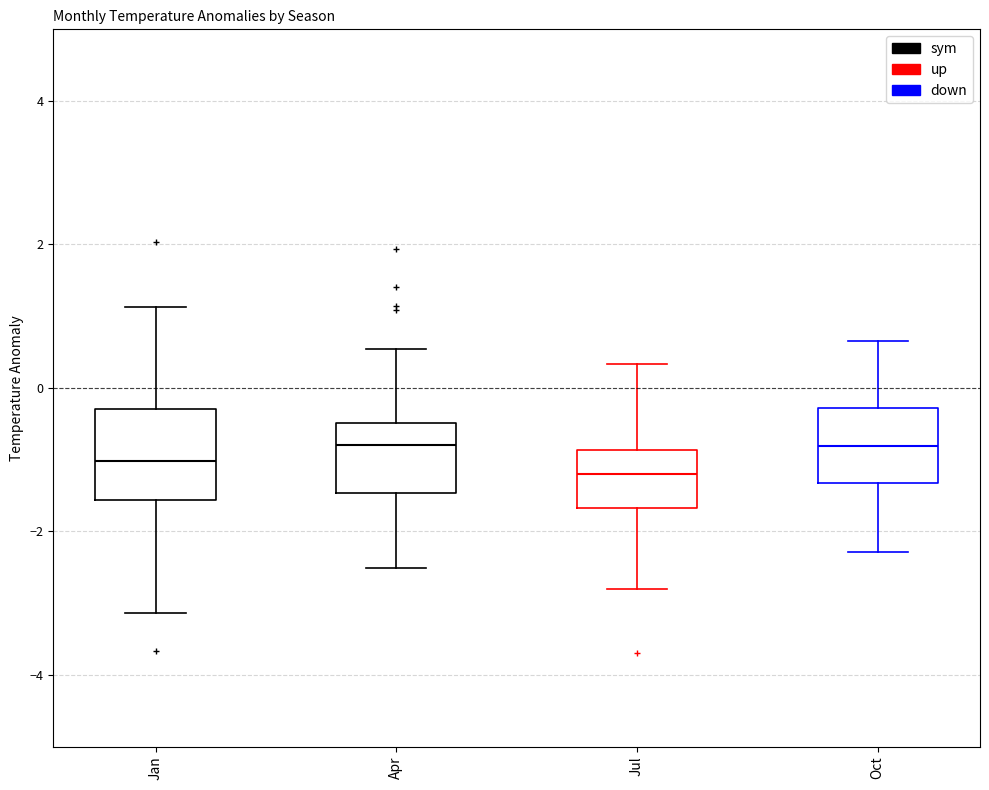

Where is the upper edge of the box for Jul on the y-axis? The values are not printed on the chart, so give them approximately, as read against the axis.

-0.8